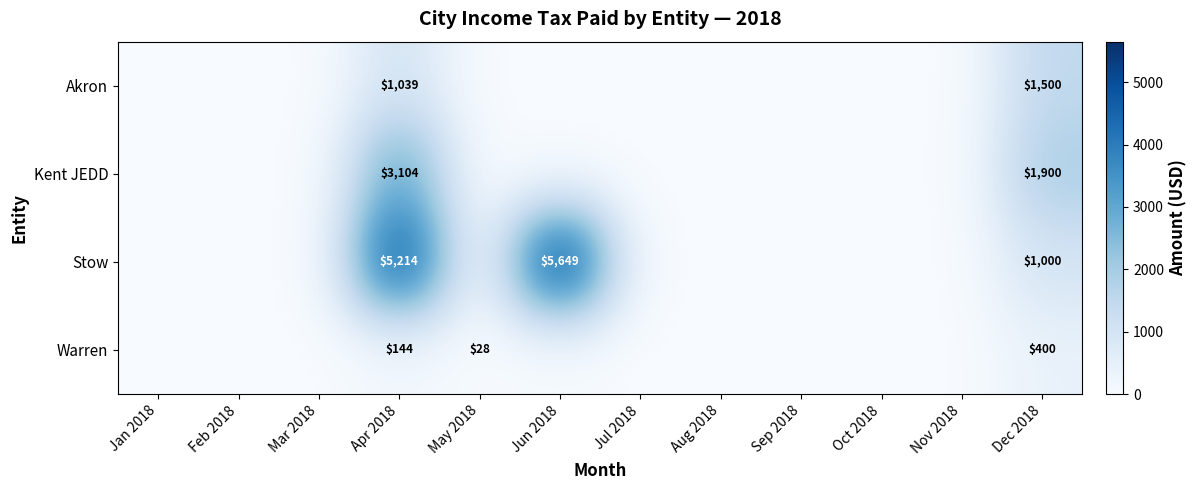

The Kent JEDD series shows 564.3 at Dec 2018. True or false?

False